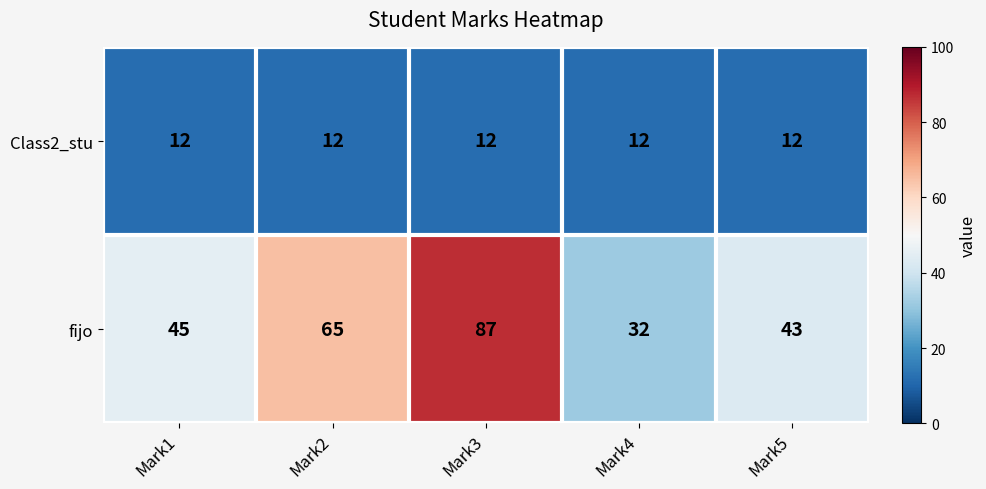

Is it true that fijo equals 87 at Mark3?

True